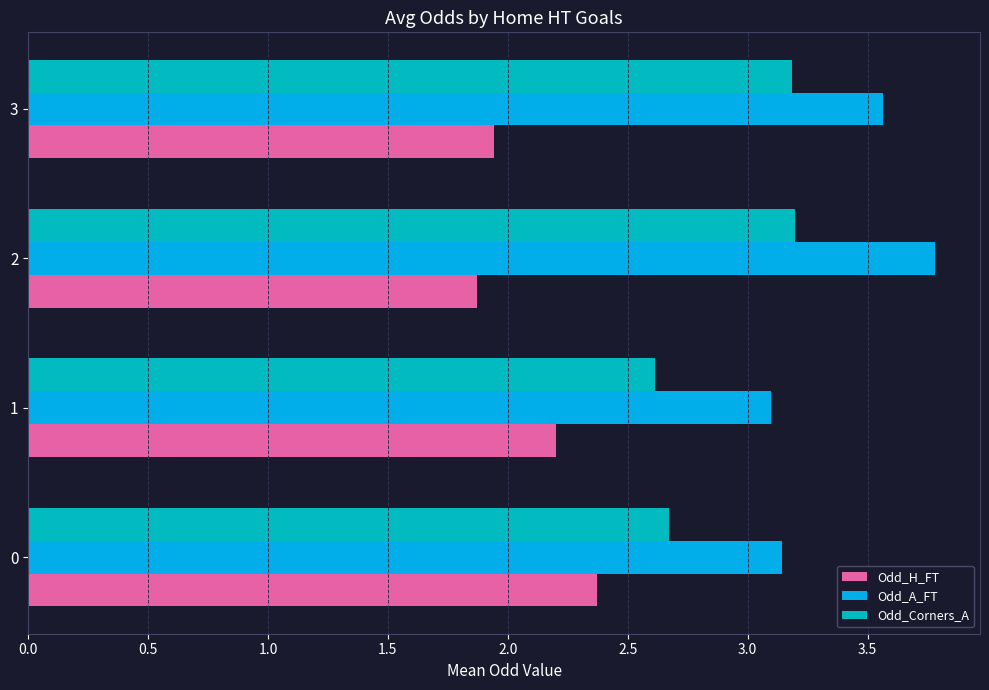

What is the difference between the second highest and second lowest values in the Odd_H_FT series?

0.3